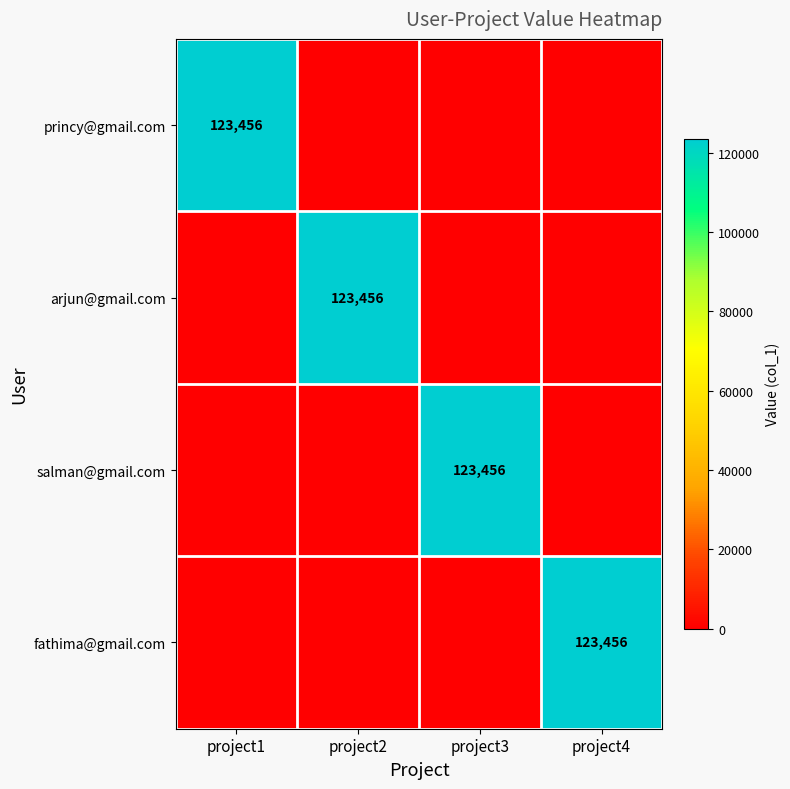

Is it true that princy@gmail.com equals 161211 at project1?

False